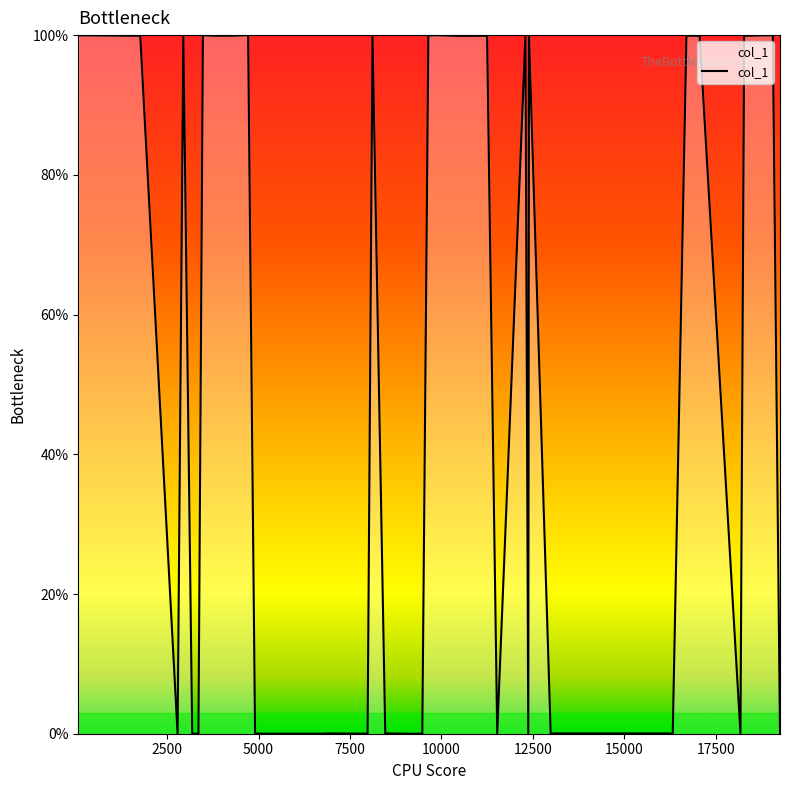

What is the greatest value displayed?

100.0